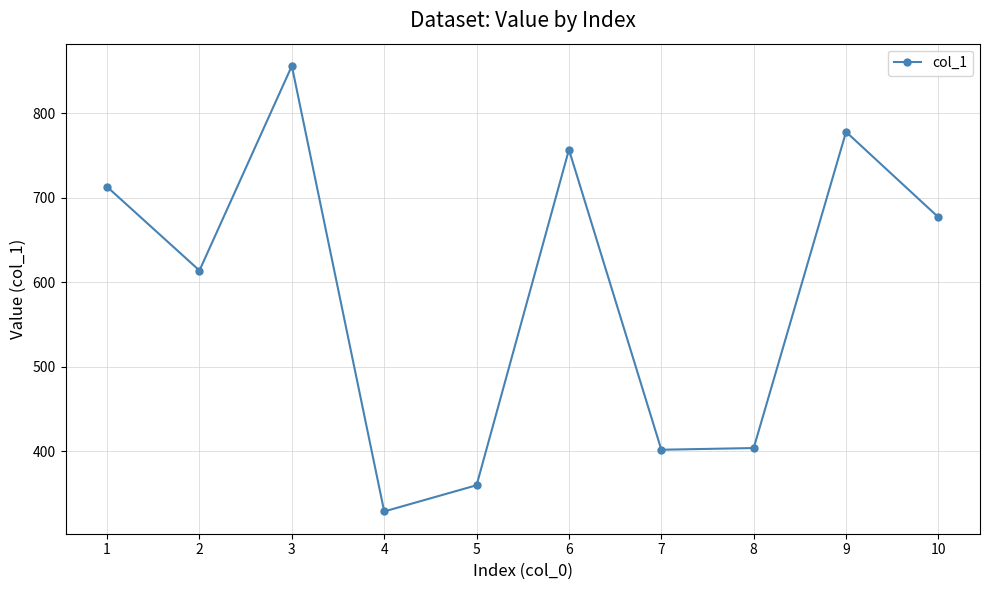

Does the chart display data point markers on the line(s)?

Yes